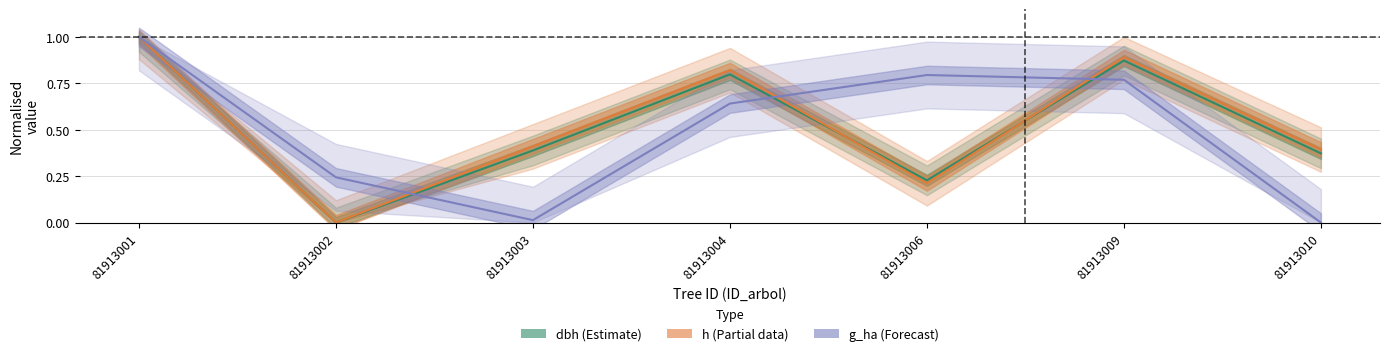

True or false: h (Partial) has a value of 0.4 at 81913006.

False